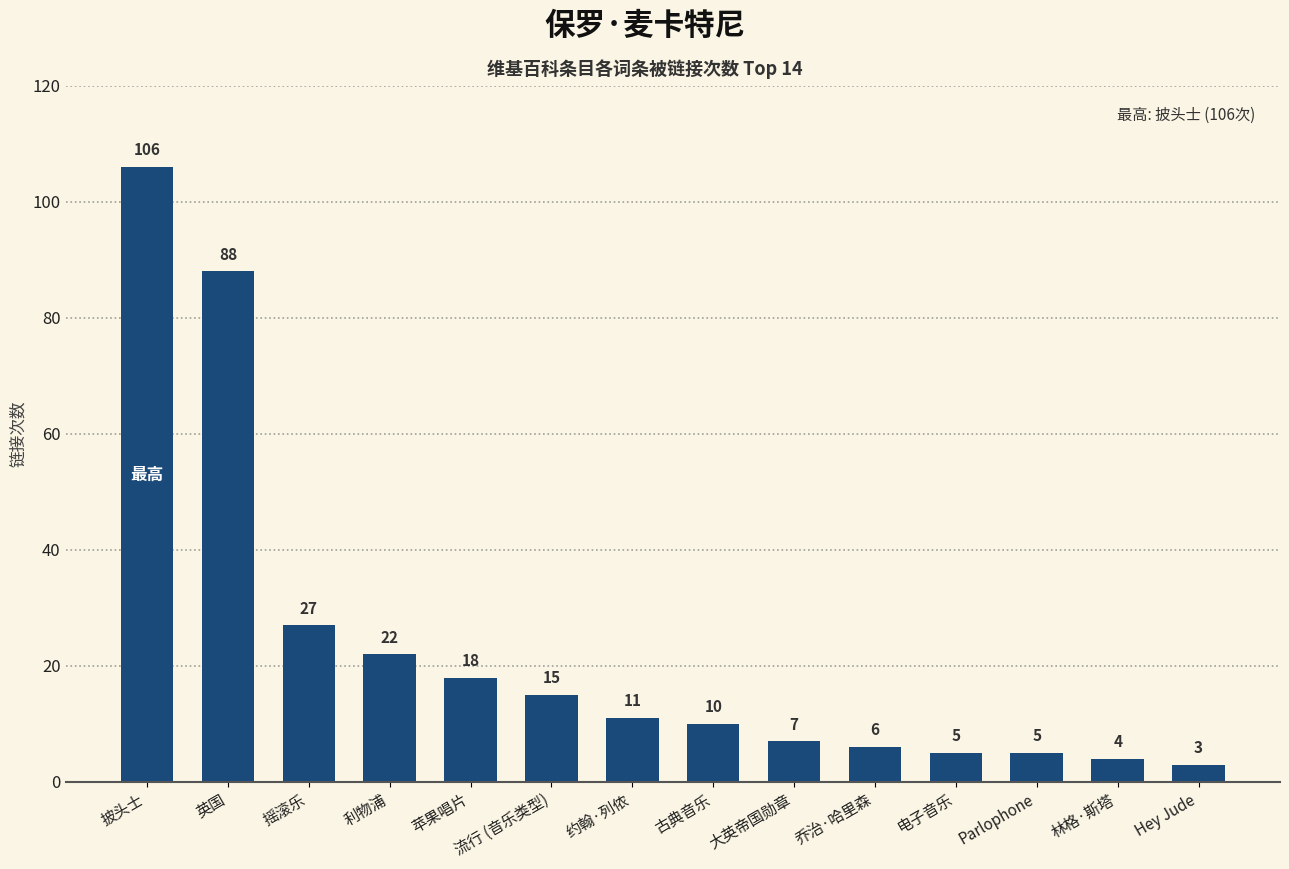

What is the change in value from 苹果唱片 to 约翰·列侬?

-7